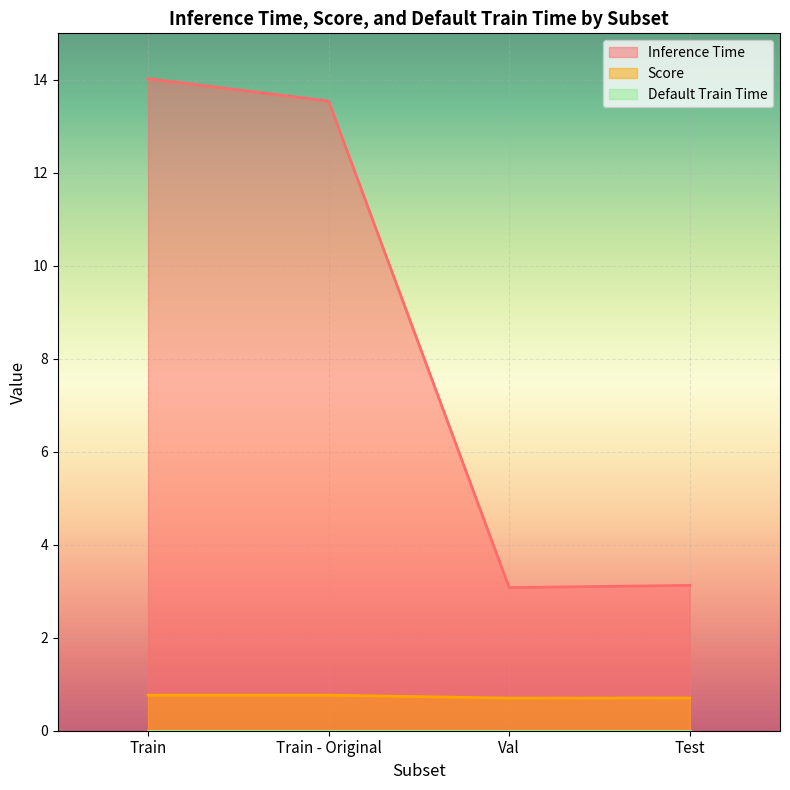

What is the total value across all series at Train - Original?

14.3